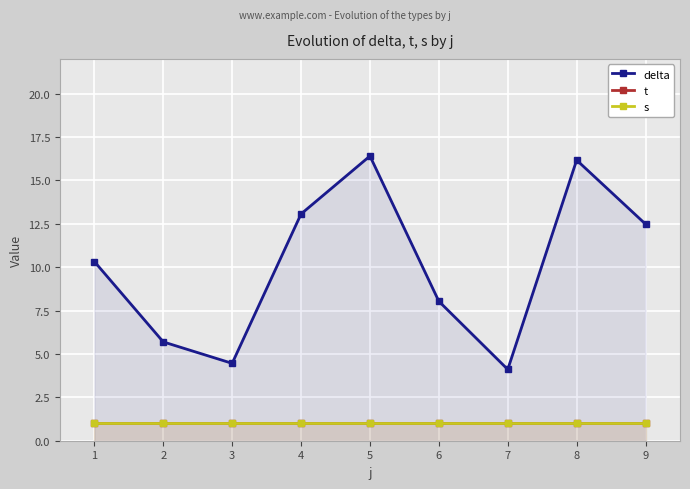

What is the sum of all s values?

9.0